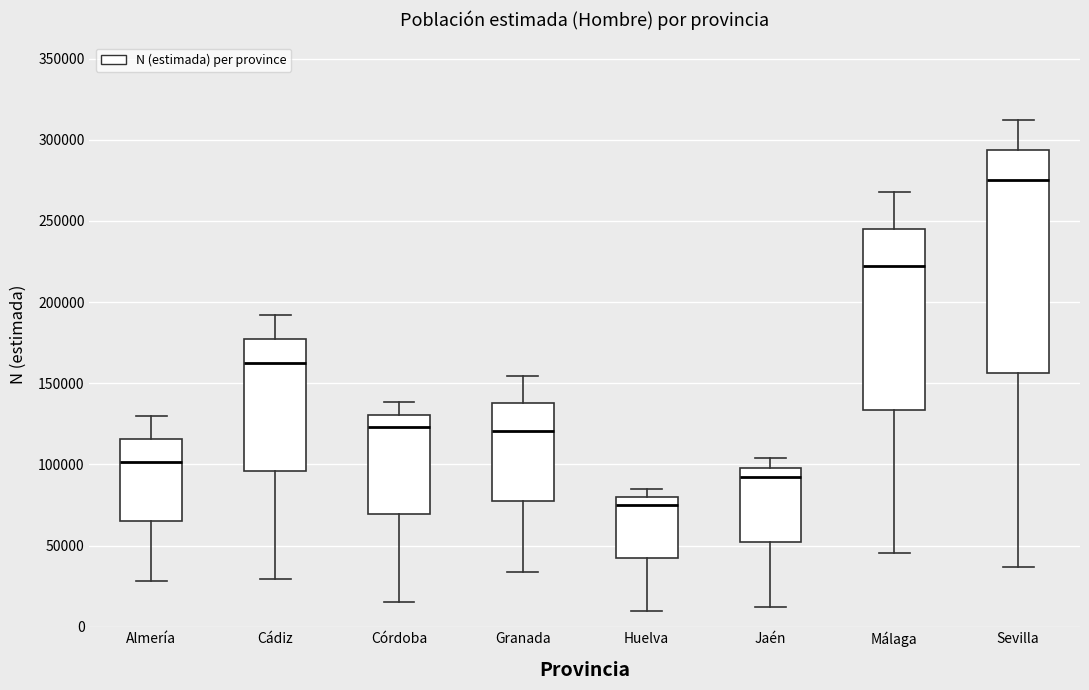

Where is the lower edge of the box for Cádiz on the y-axis? The values are not printed on the chart, so give them approximately, as read against the axis.

95000